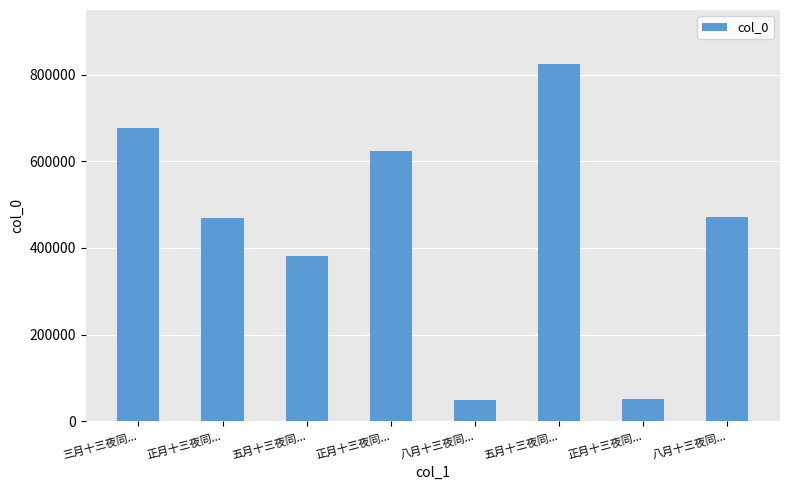

At which category does the chart reach its peak across all series?

五月十三夜同...